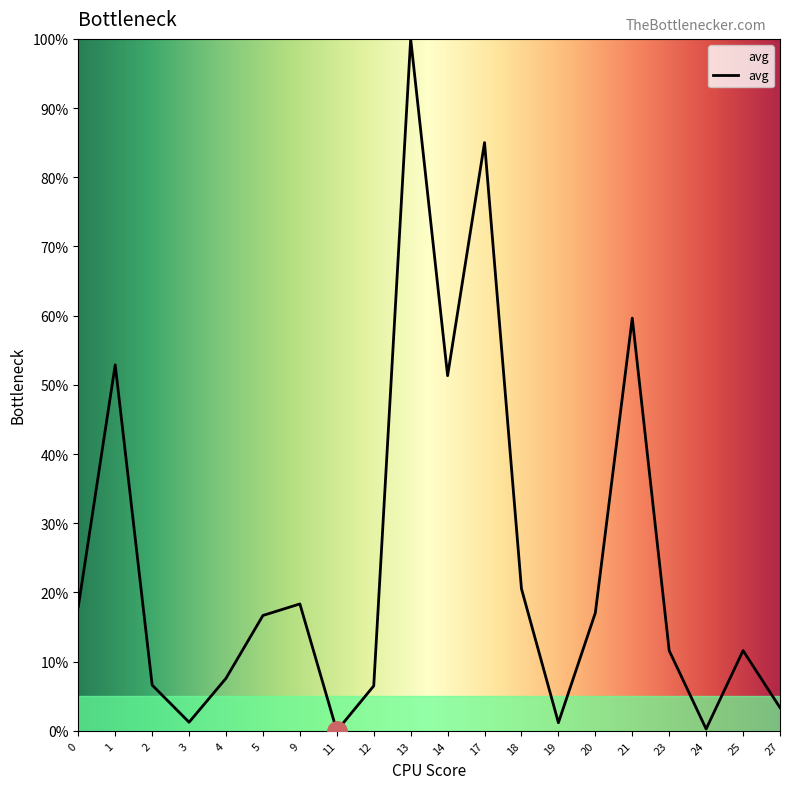

How many lines are shown in the chart?

1